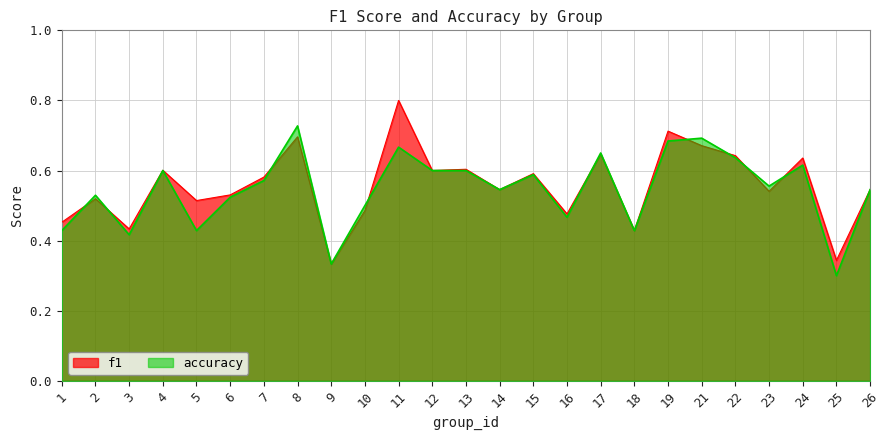

Which series has the widest spread of values?

f1